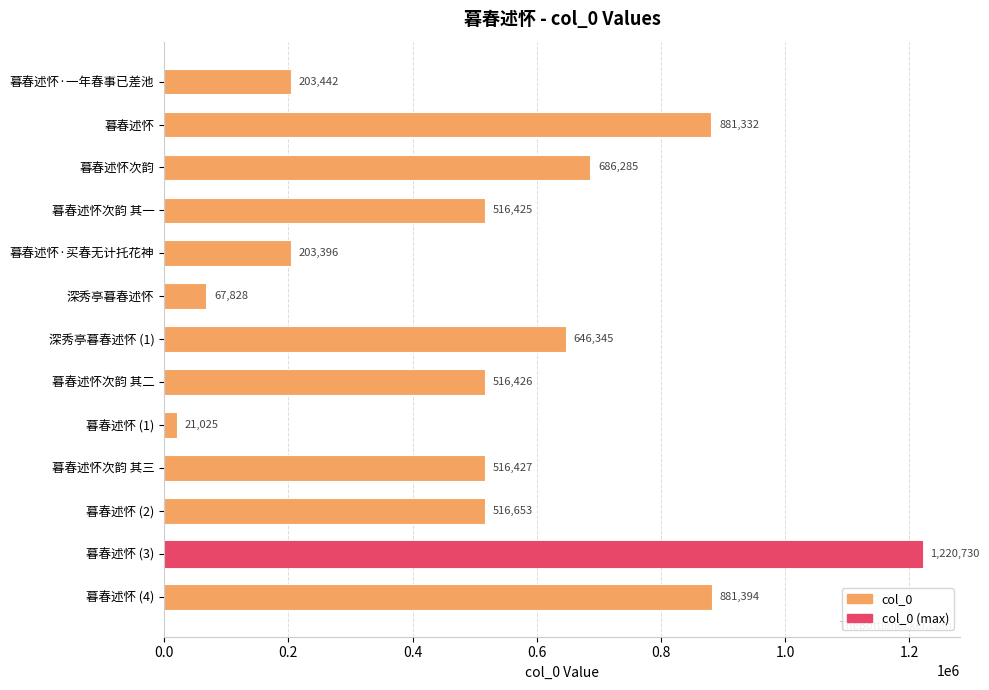

What is the label of the 2nd bar from the top?

暮春述怀